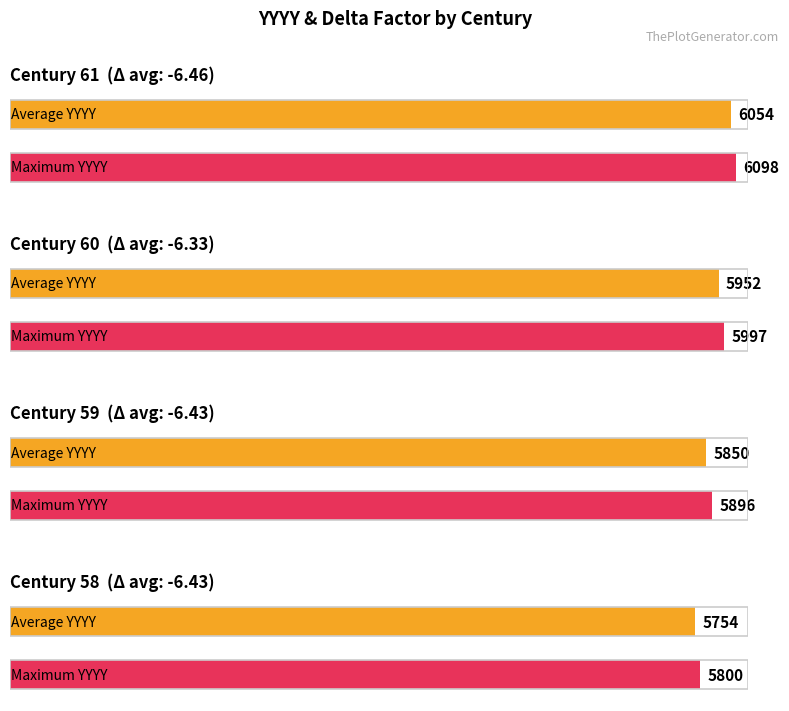

What is the average value of the Average utilization series?

5902.5